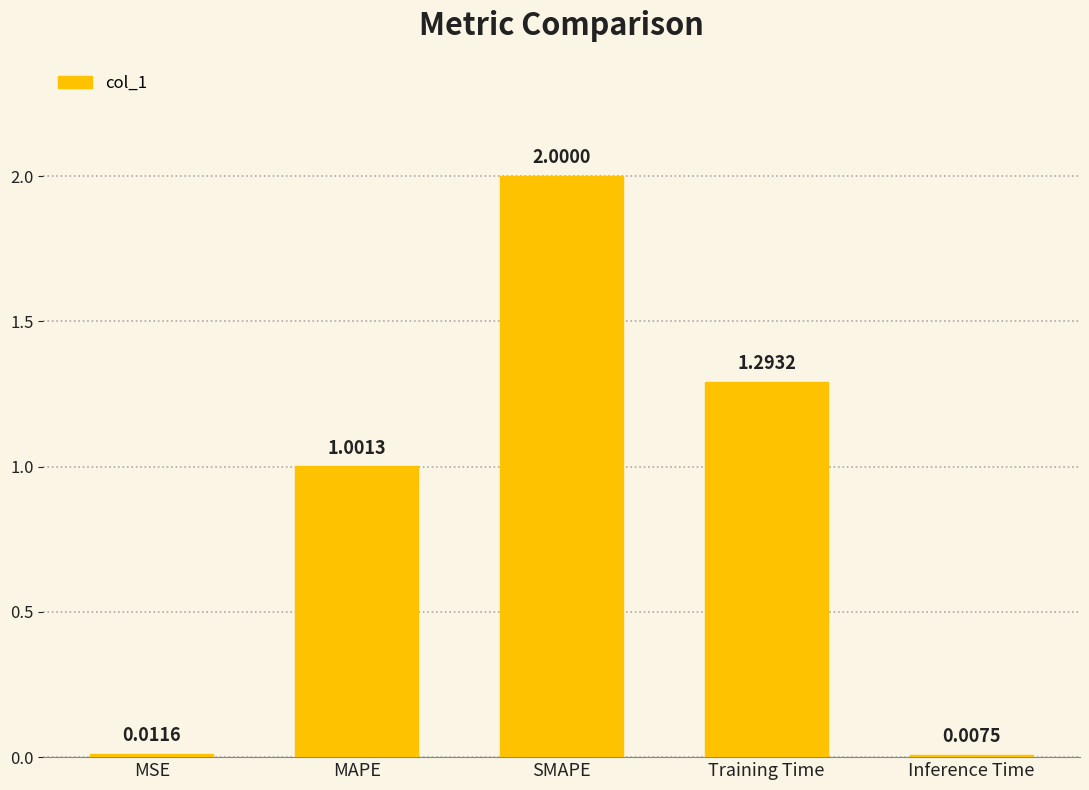

What is the greatest value displayed?

2.0